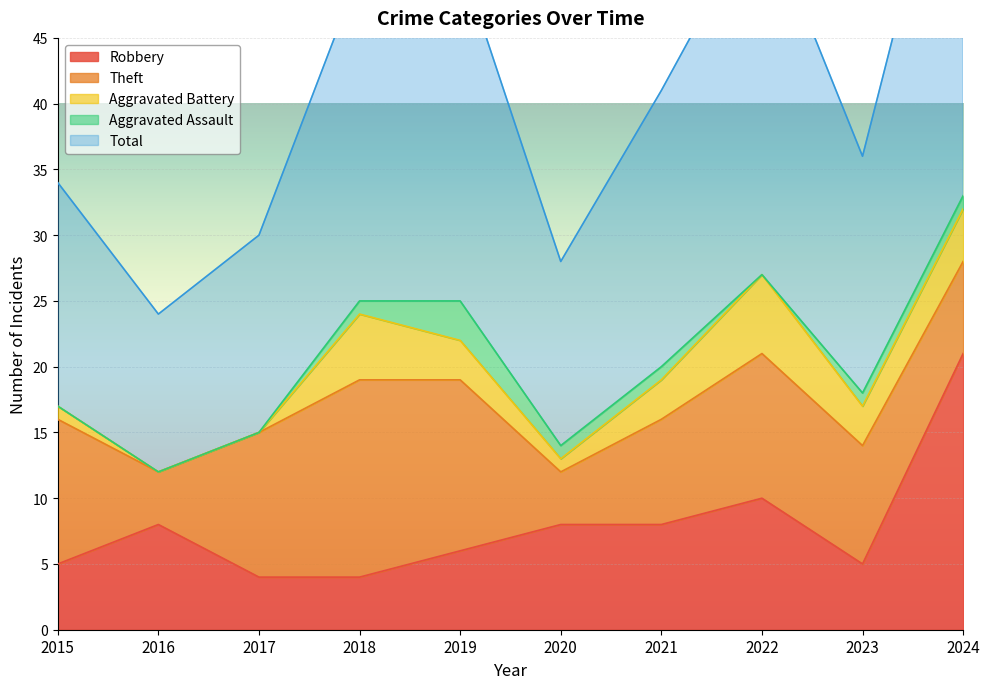

True or false: Aggravated Battery and Theft cross at least once.

False